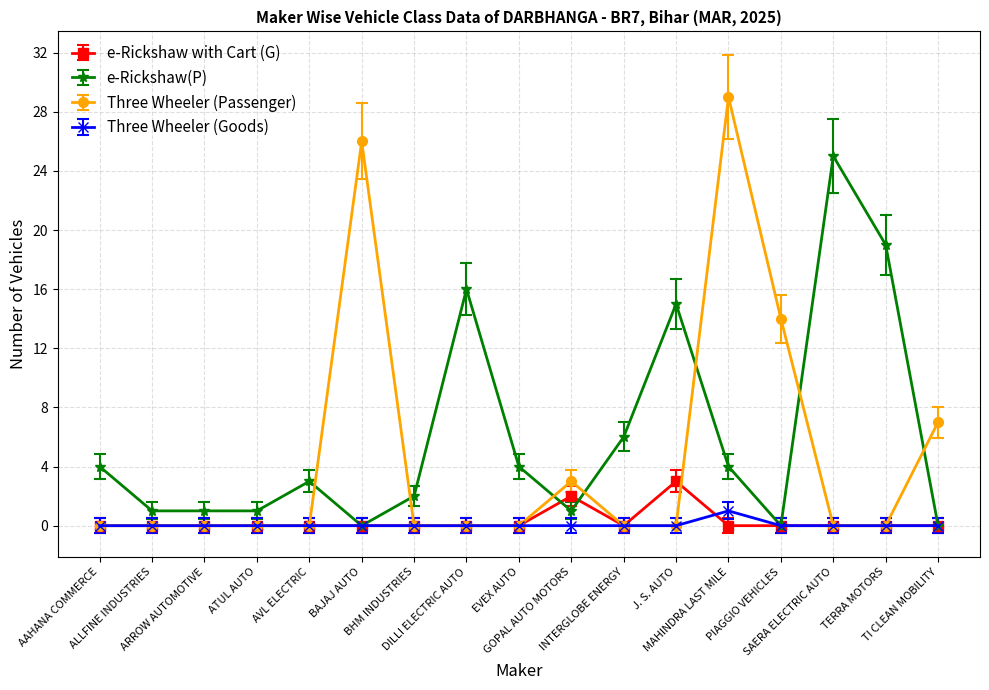

The value of e-Rickshaw(P) at AVL ELECTRIC is 4.3. True or false?

False